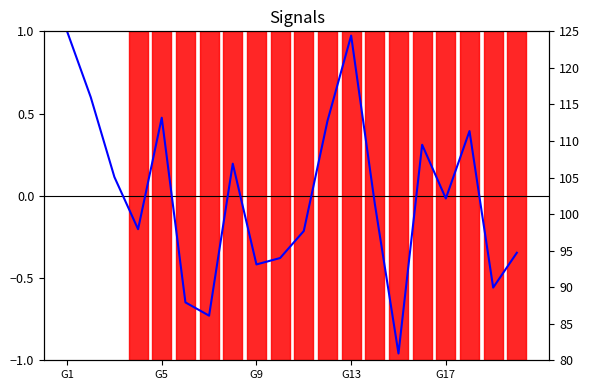

At how many categories does at least one series exceed 43?

20